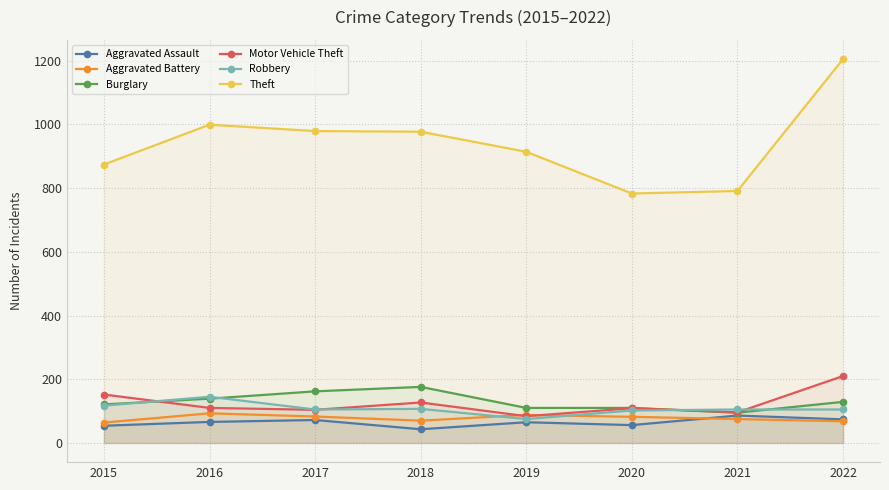

What is the total value across all series at 2017?

1505